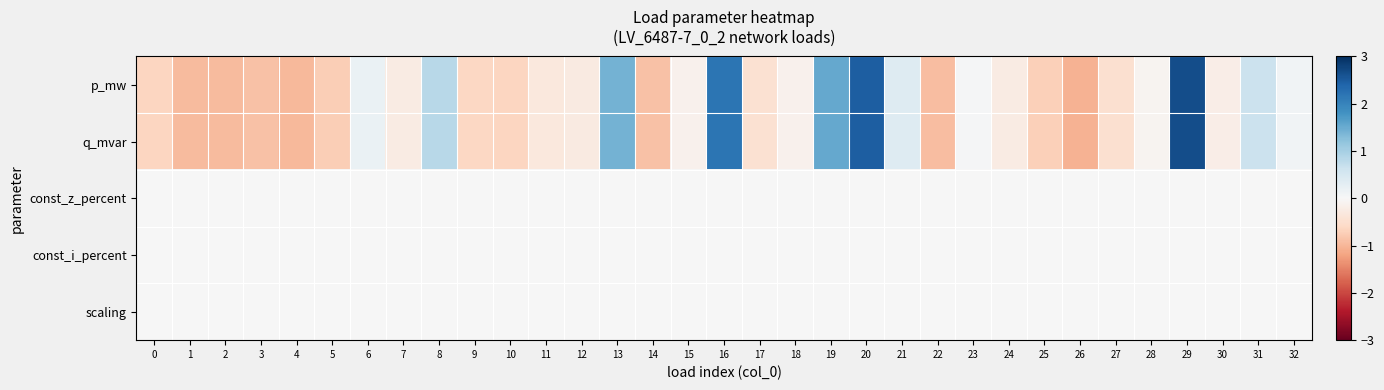

At which category is the sum across all series the highest?

29